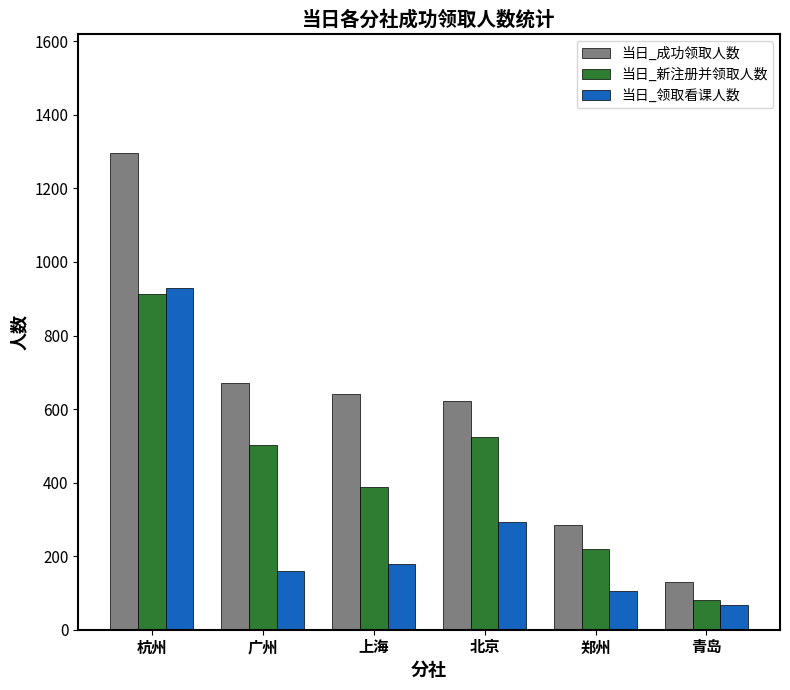

List the labels in order of 当日_领取看课人数 value, smallest first.

青岛, 郑州, 广州, 上海, 北京, 杭州